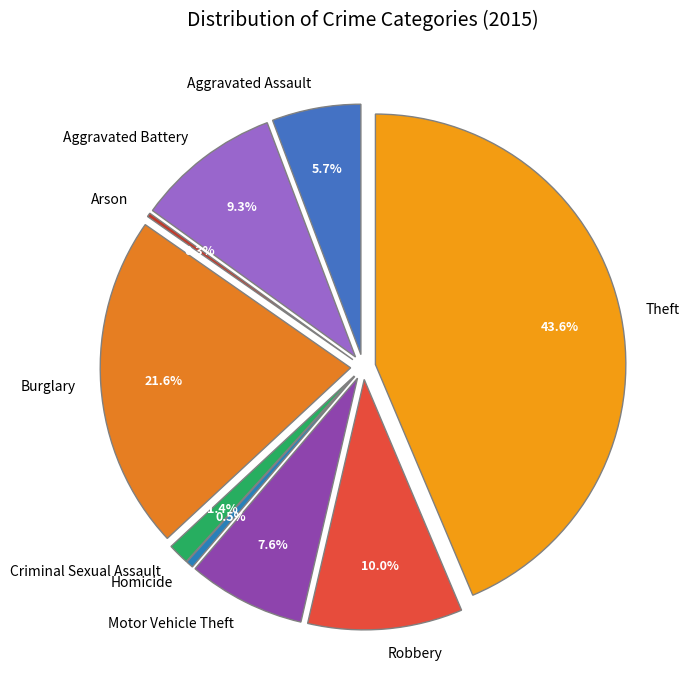

To the nearest percent, what is the combined percentage of Criminal Sexual Assault and Arson?

2%